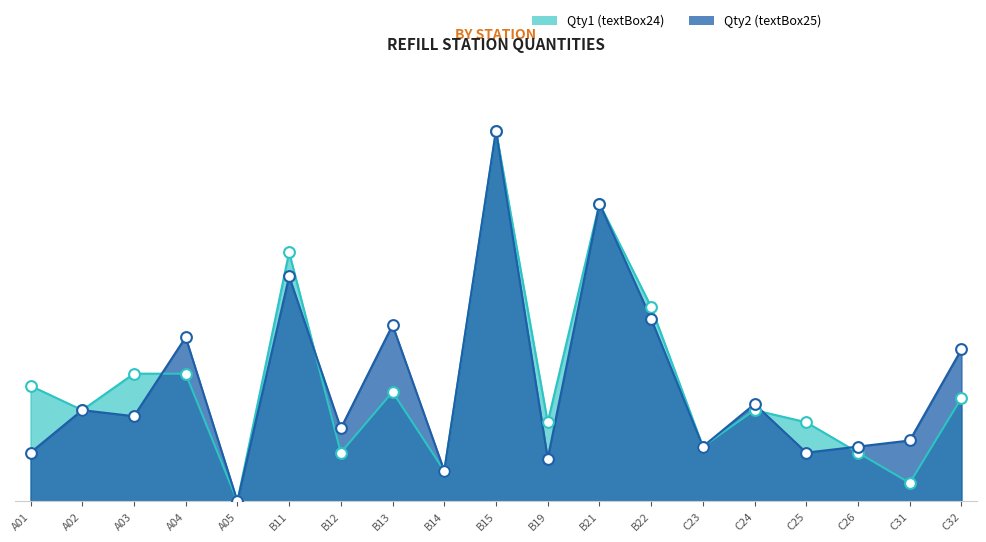

At how many categories does at least one series exceed 44?

2